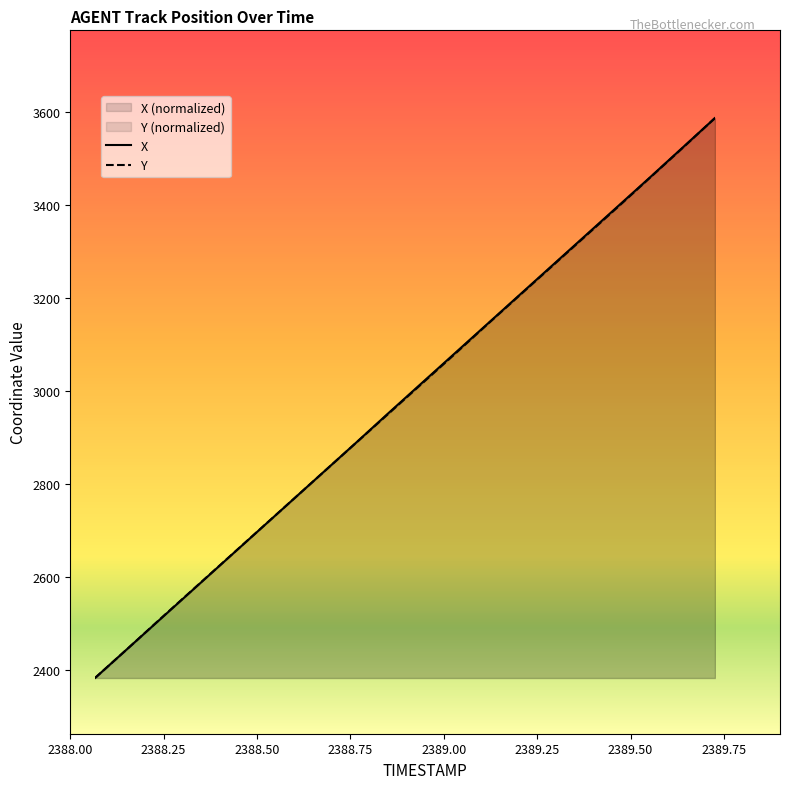

How many times do X and Y cross each other?

2